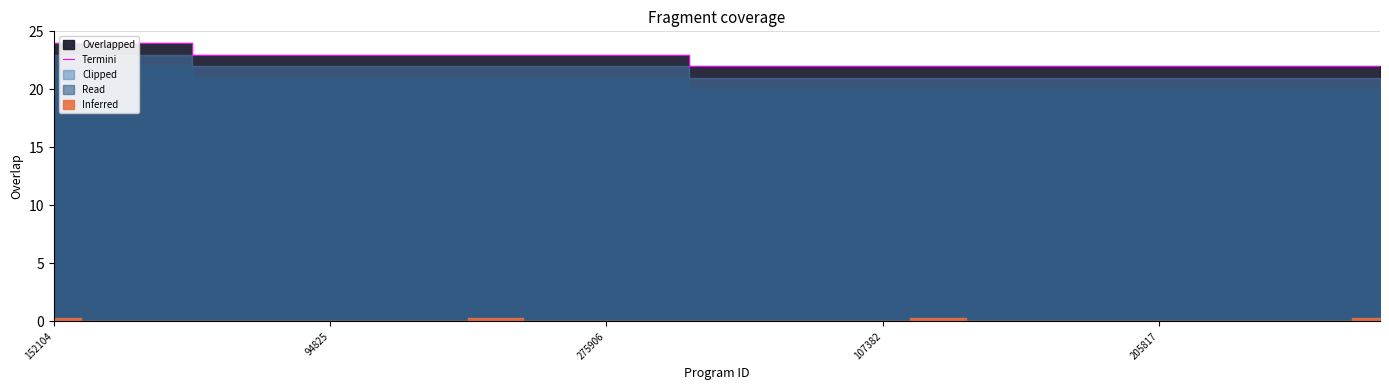

Does the chart have visible grid lines?

Yes